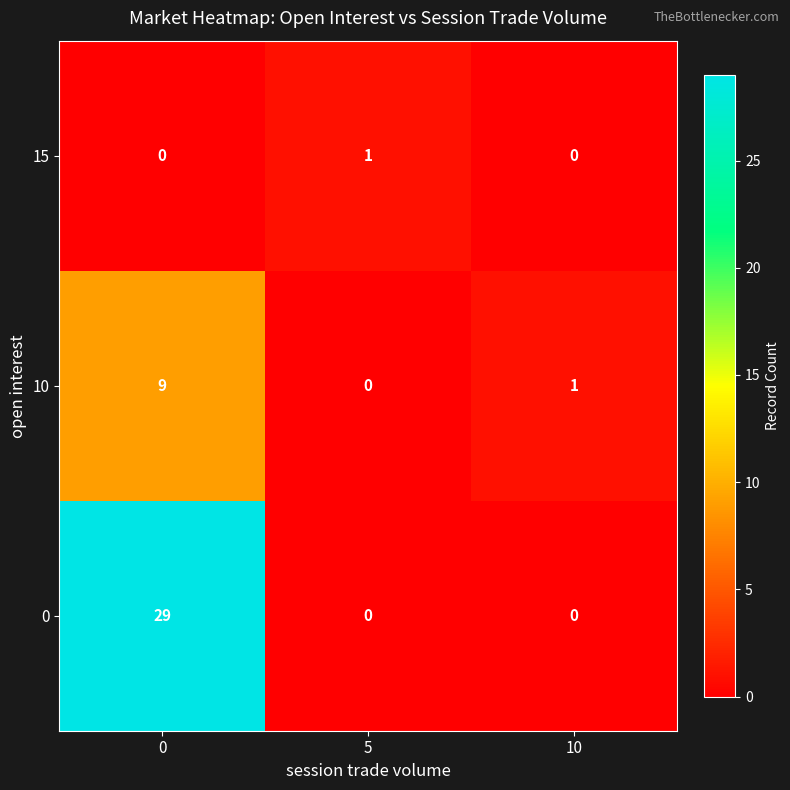

Is it true that 10 equals 6 at 5?

False